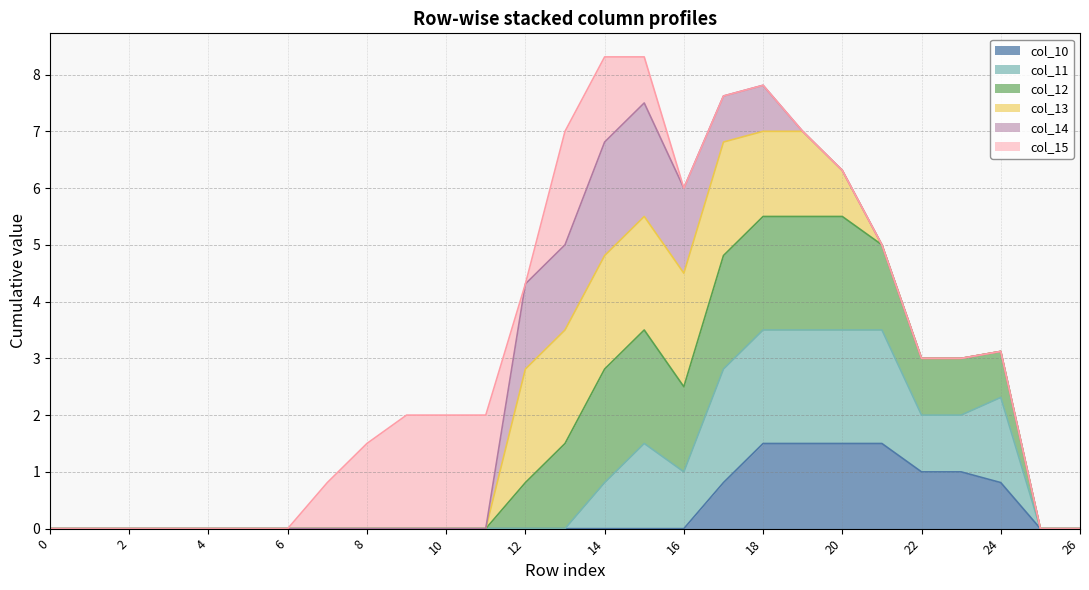

What is the maximum value for col_10?

1.5